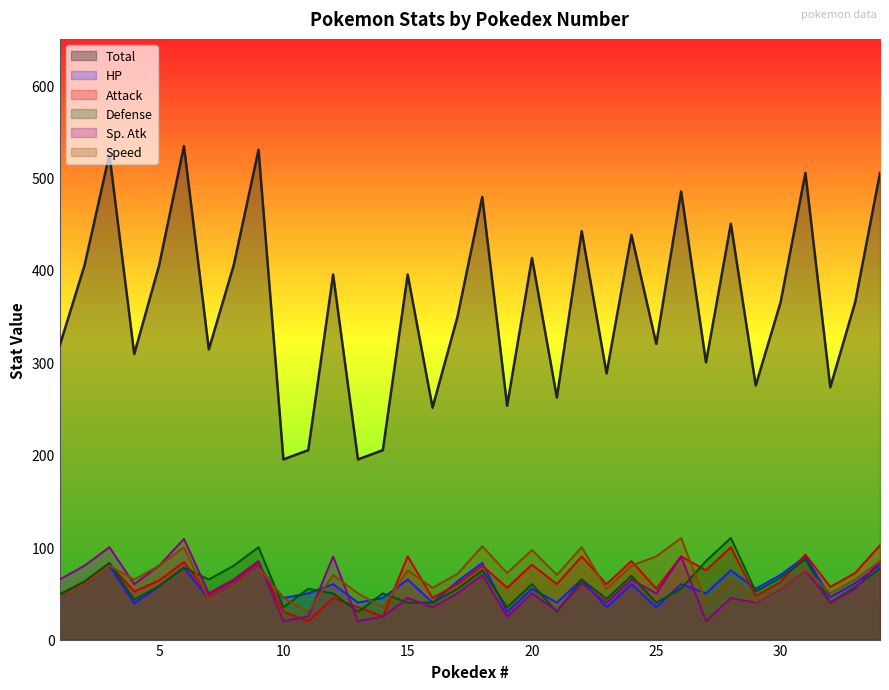

How many data points does each series have?

34